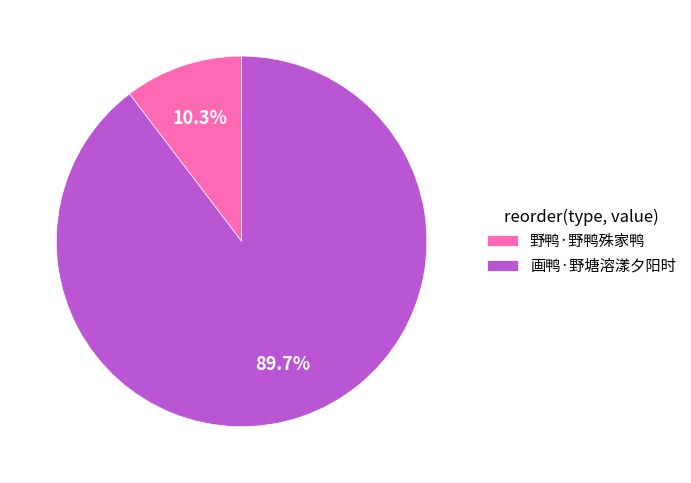

What is the majority slice?

画鸭·野塘溶漾夕阳时